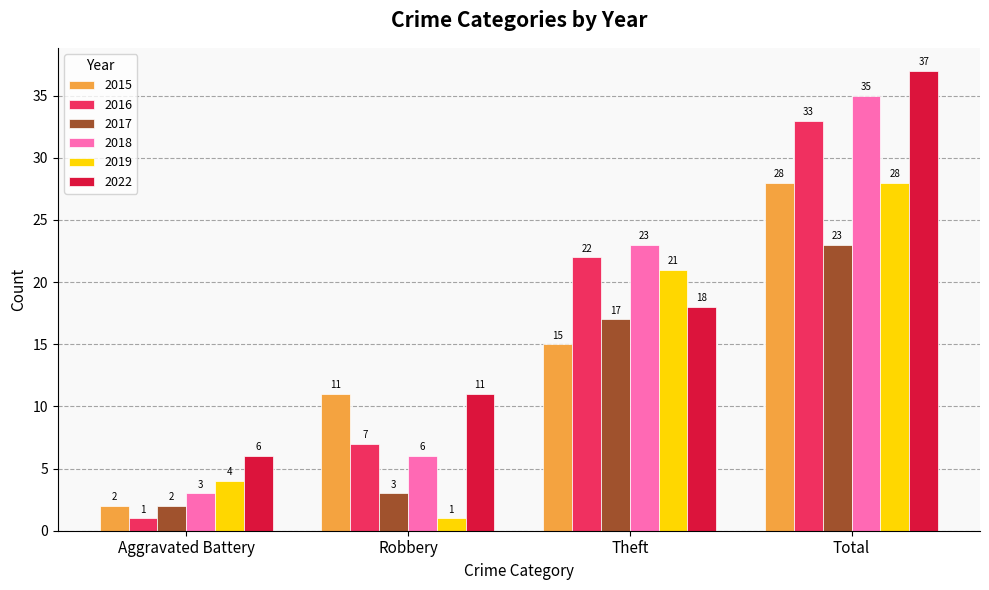

Reading right to left, extract all data points from this chart.

2015: 28	15	11	2
2016: 33	22	7	1
2017: 23	17	3	2
2018: 35	23	6	3
2019: 28	21	1	4
2022: 37	18	11	6